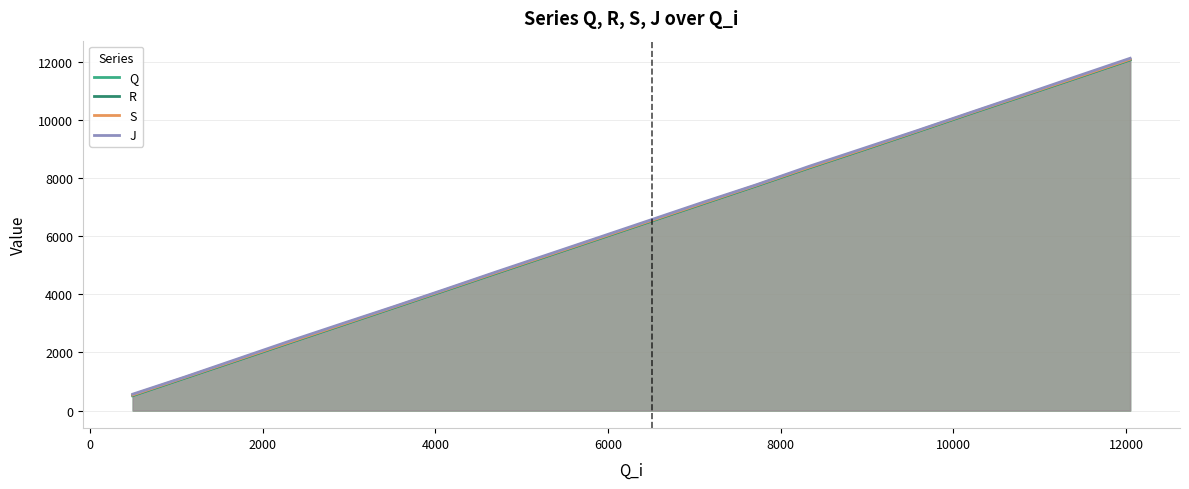

At how many categories does at least one series exceed 6167?

10